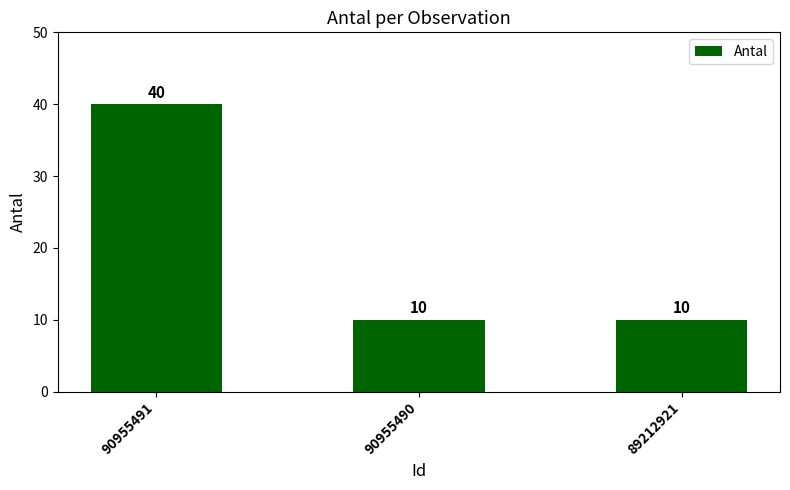

How many values are between 10 and 40?

3